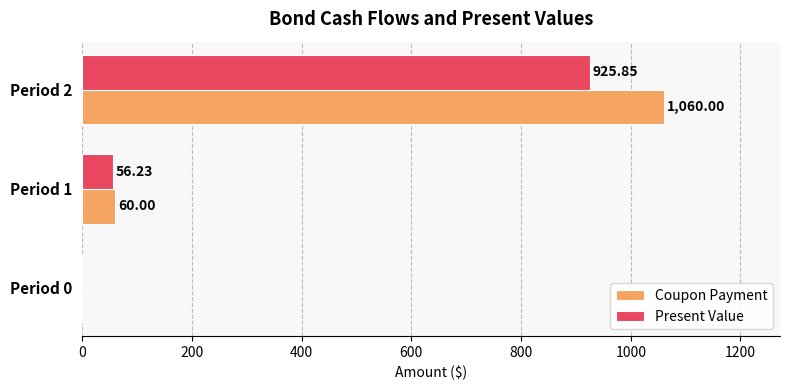

What is the sum of the Present Value values at Period 2 and Period 1?

982.1